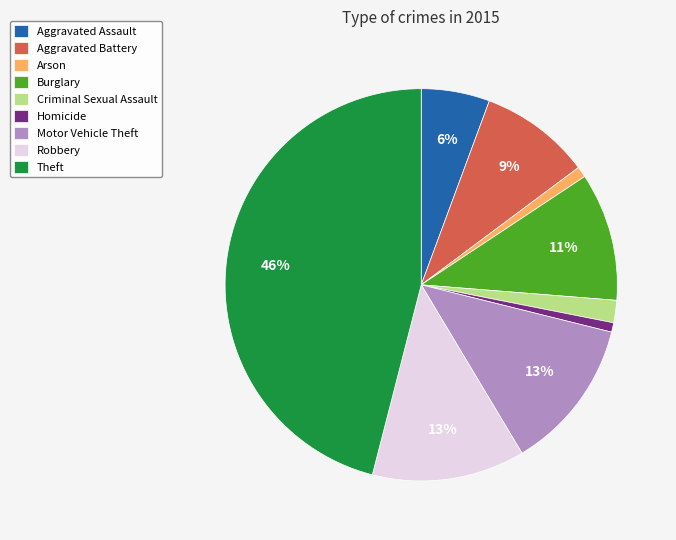

Which category has the biggest portion of the pie?

Theft